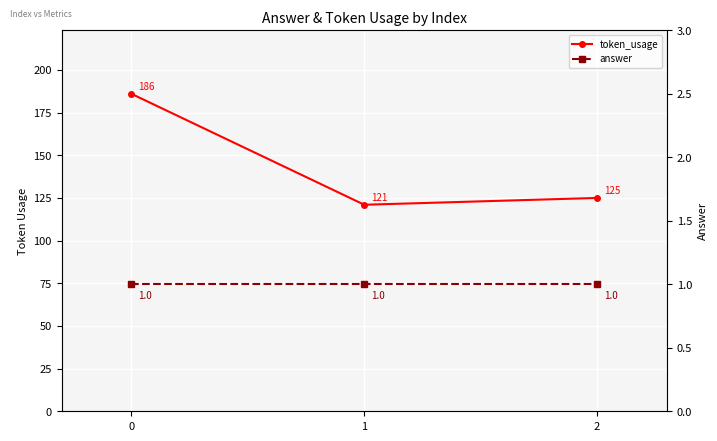

What is the average value of the token_usage series?

144